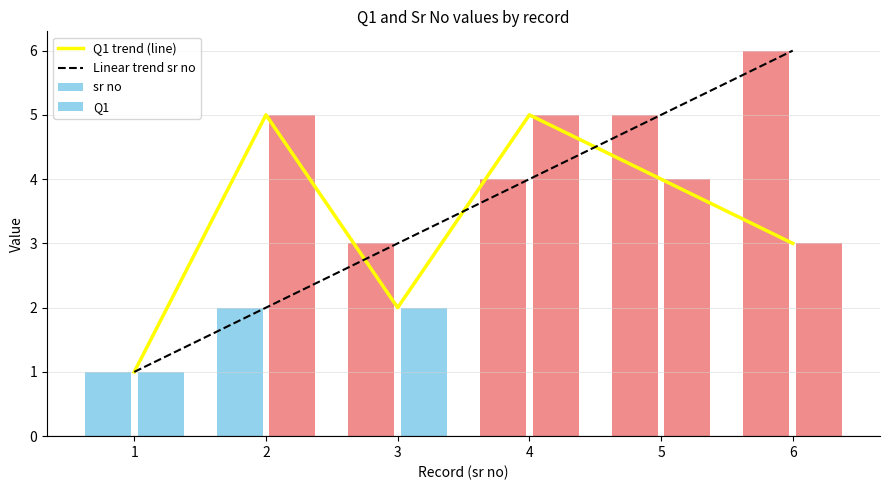

Where does the Linear trend sr no series first go above 3?

4